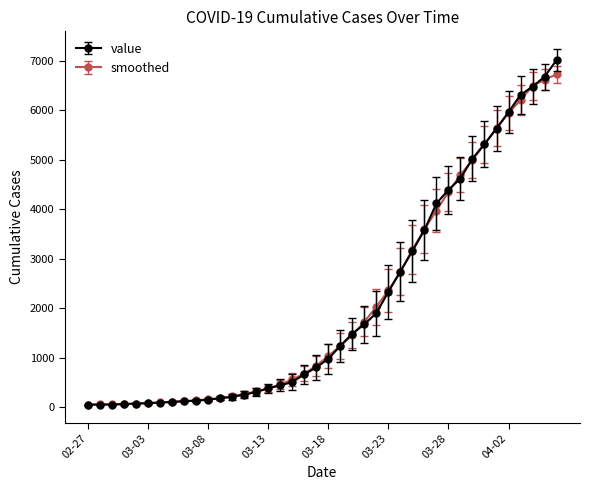

What is the greatest value displayed?

7012.0